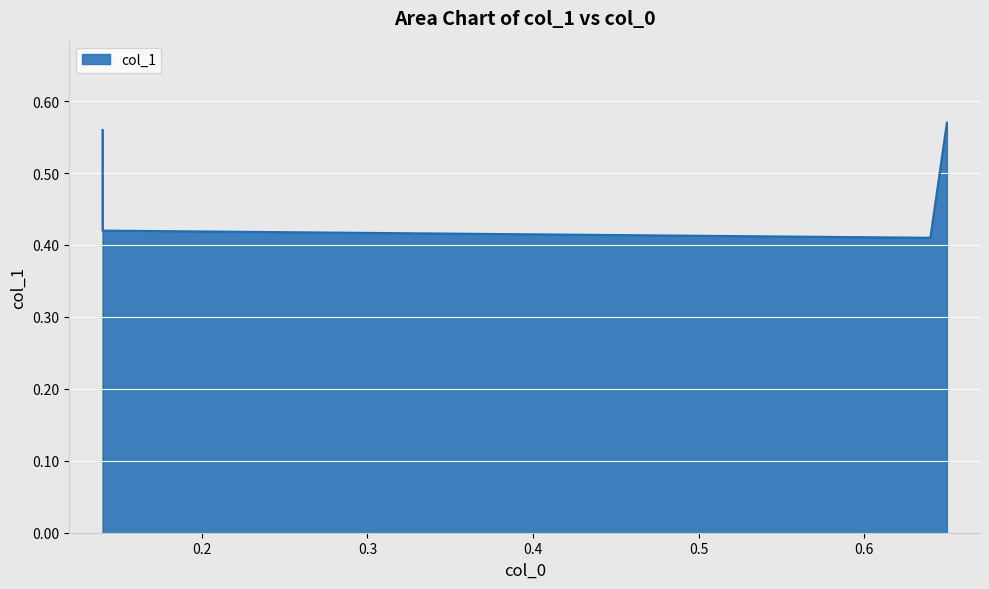

How many series are shown in this chart?

1